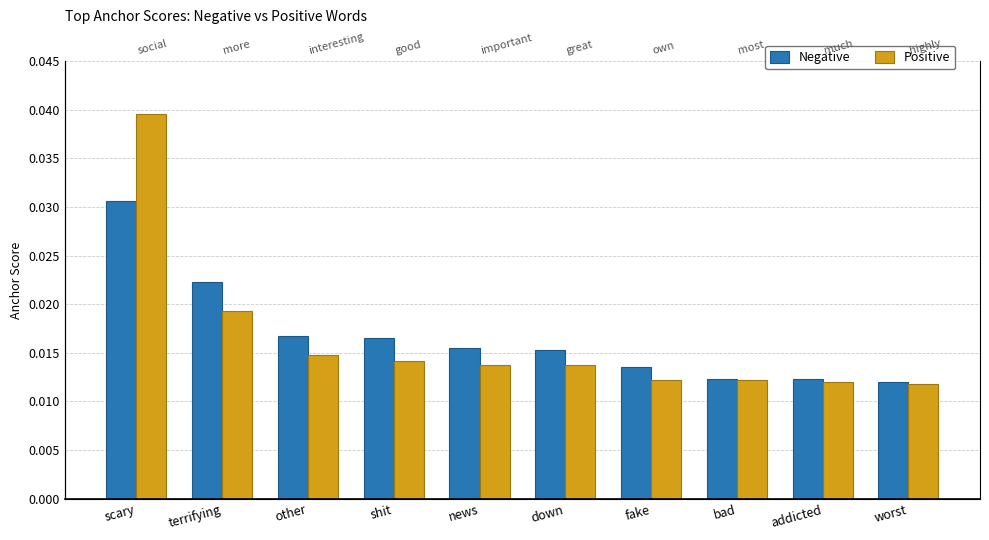

Rank the series by their maximum value, from lowest to highest.

Negative, Positive